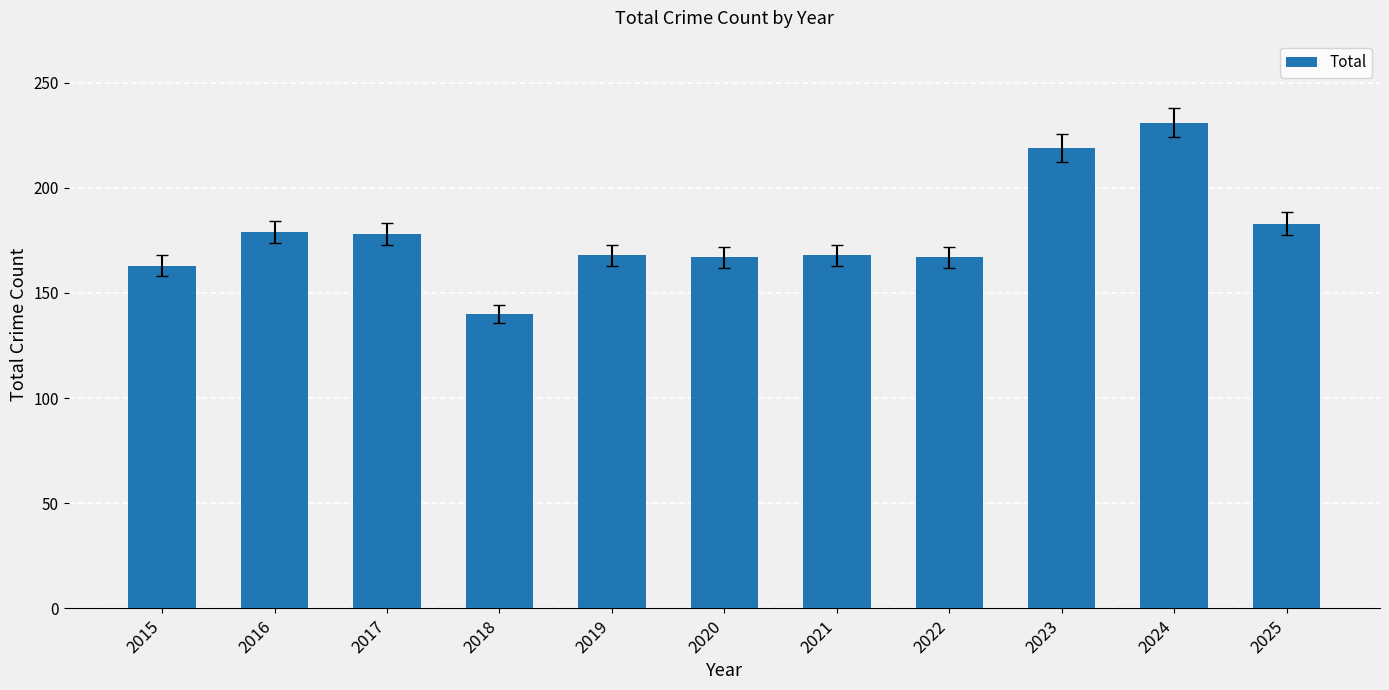

What is the change in value from 2020 to 2025?

+16